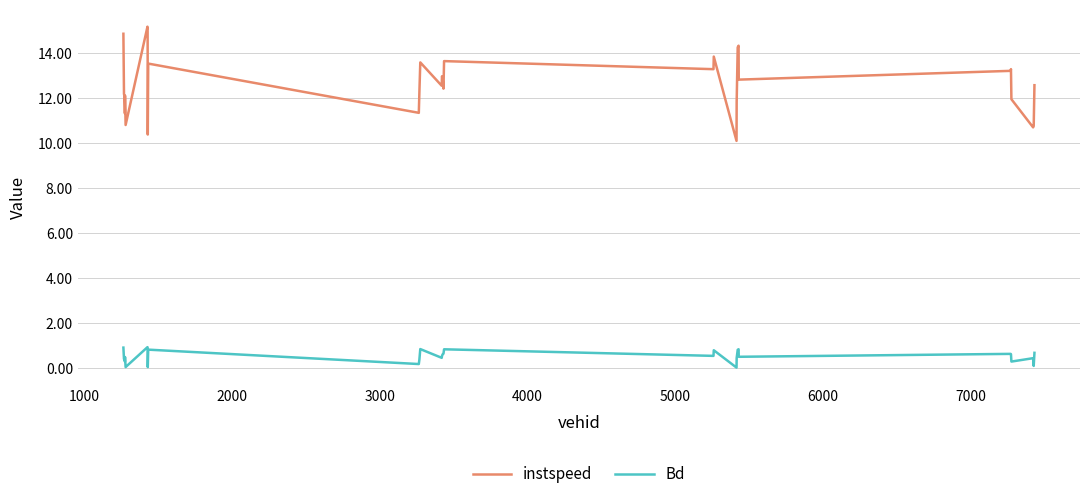

Does the chart display data point markers on the line(s)?

No